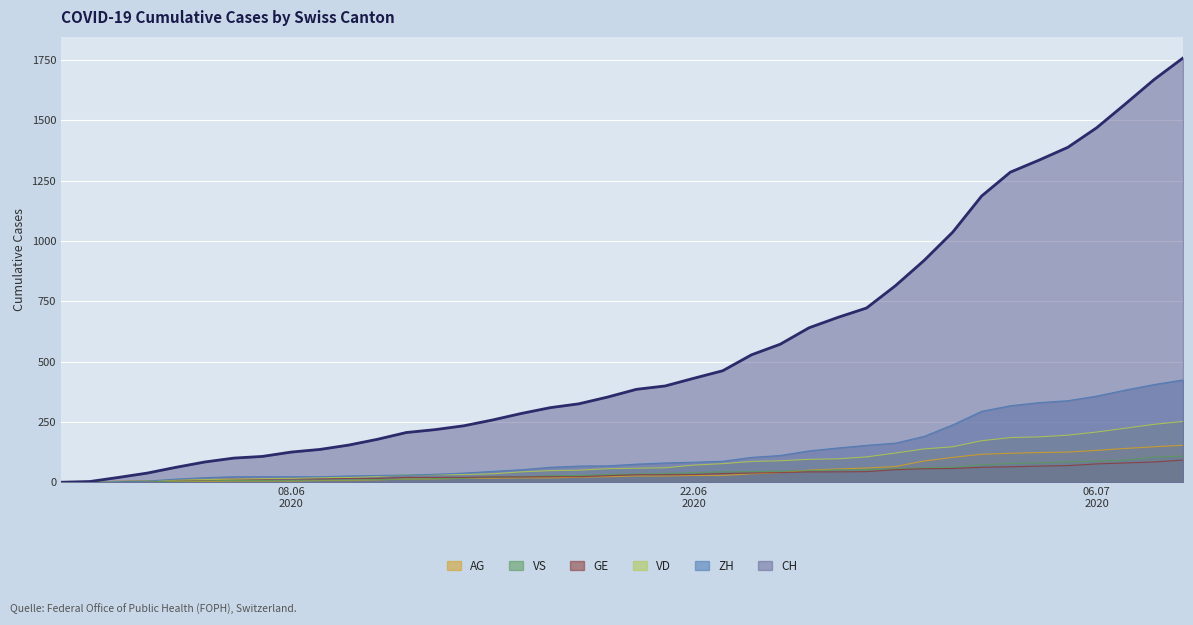

What is the highest value of the VD series?

252